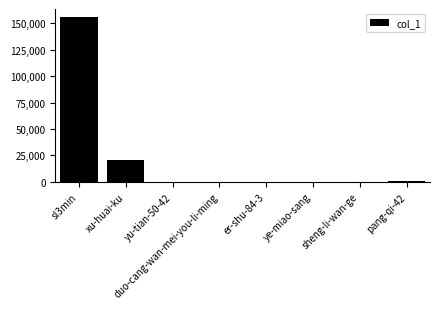

Where does the data first go above 6?

sl3min